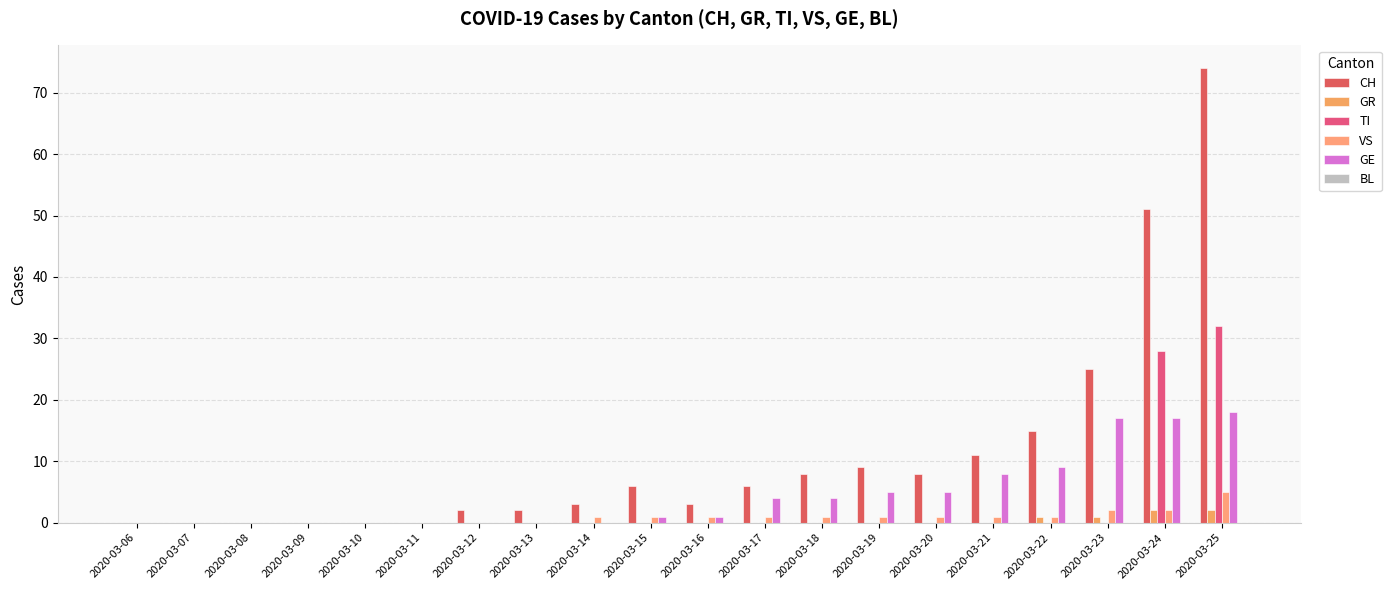

Are the bars horizontal?

No